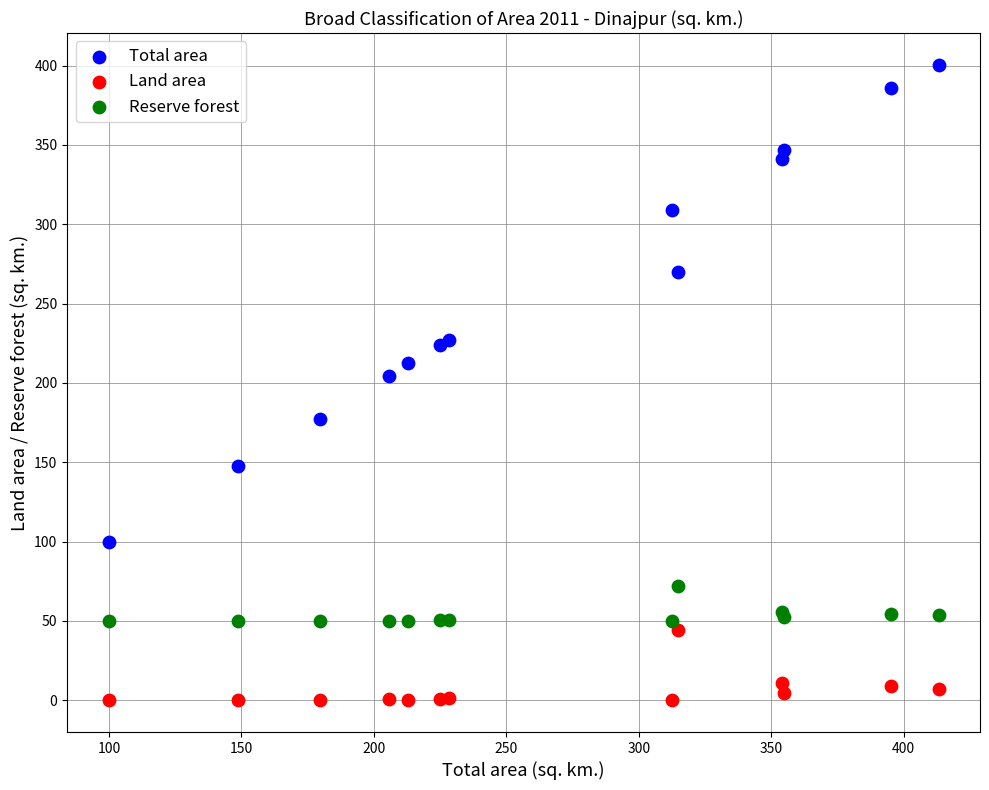

What are all the series names shown in the legend?

Total area, Land area, Reserve forest